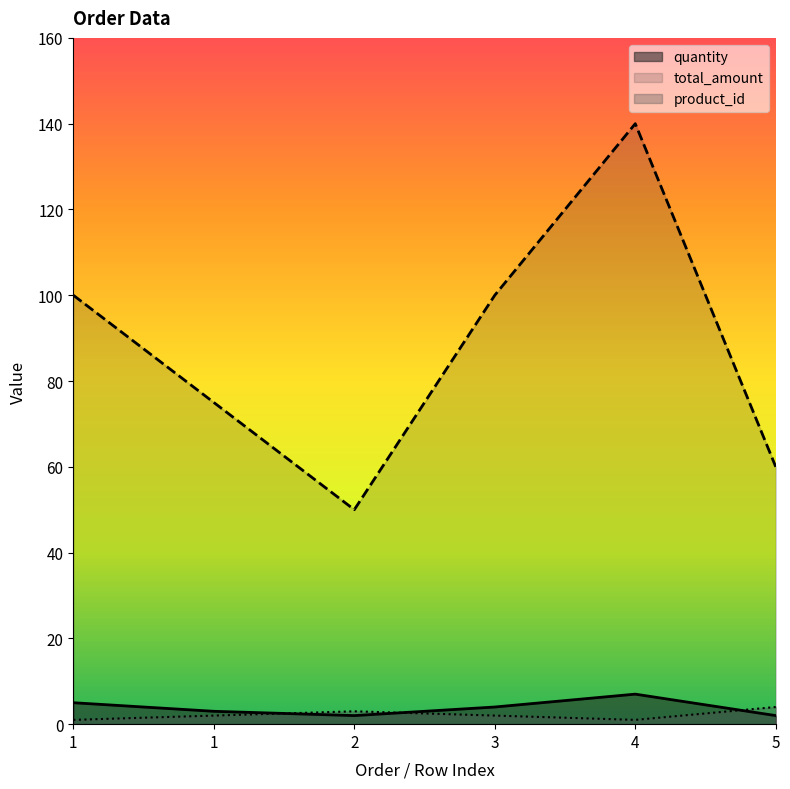

Rank the categories by total_amount value from lowest to highest.

2, 5, 1, 1, 3, 4